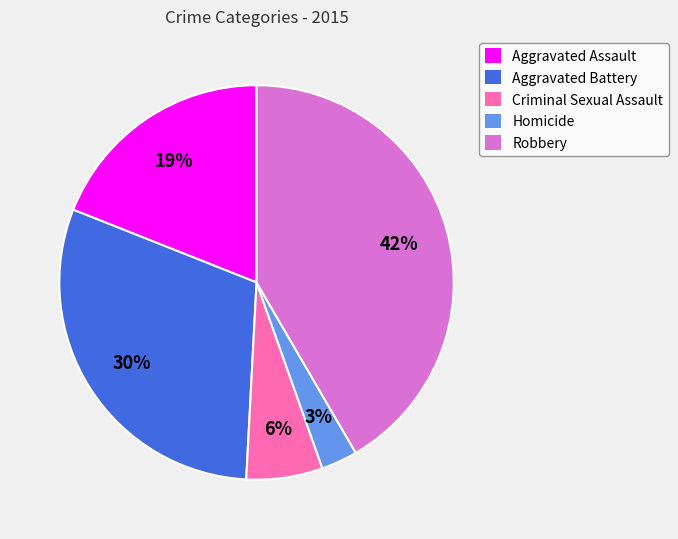

Combined, do Robbery and Criminal Sexual Assault account for over 50%?

No